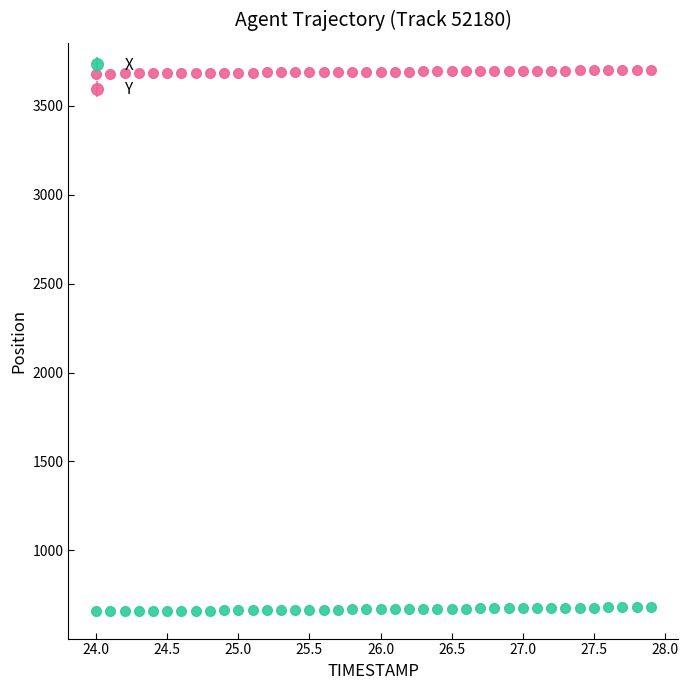

Rank the series by their maximum value, from lowest to highest.

X, Y